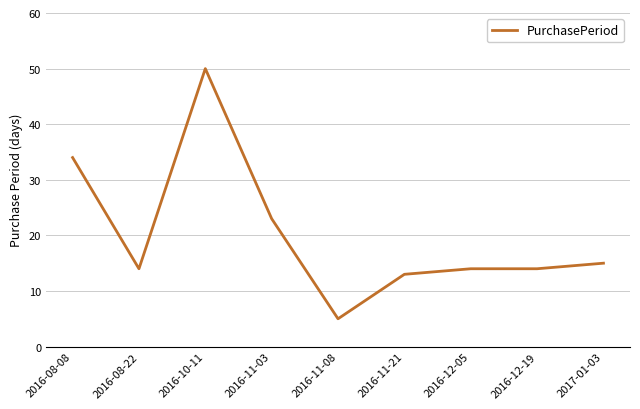

Is it true that the value at 2016-10-11 is 50?

True